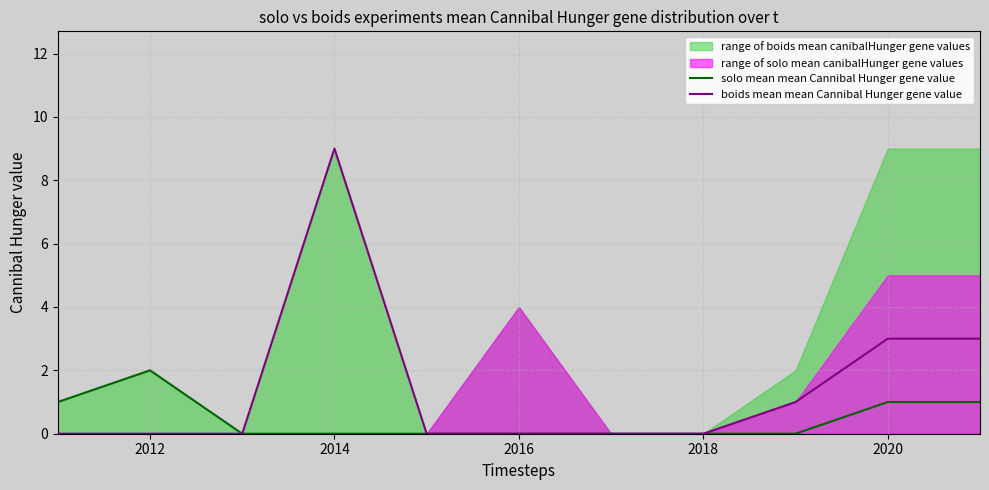

The value of solo mean mean Cannibal Hunger gene value at 2014 is -1. True or false?

False